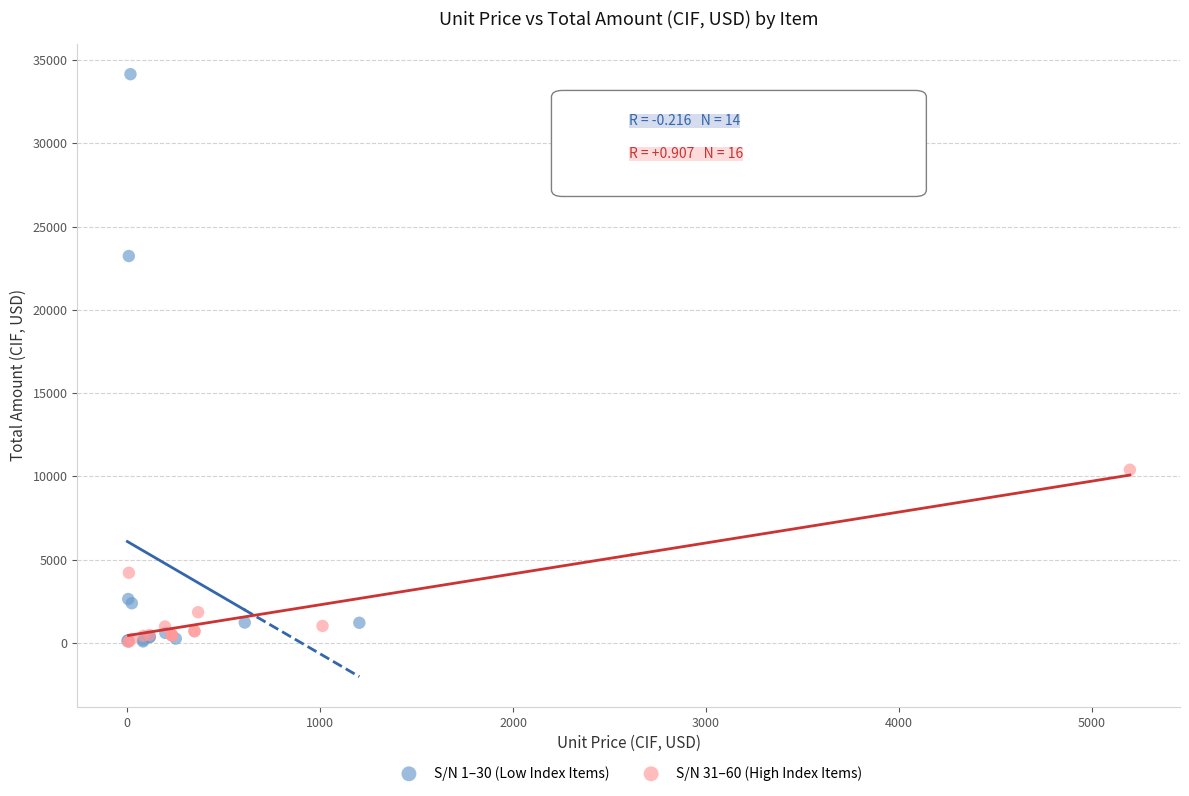

Which series contains the highest Y value?

S/N 1–30 (Low Index Items)